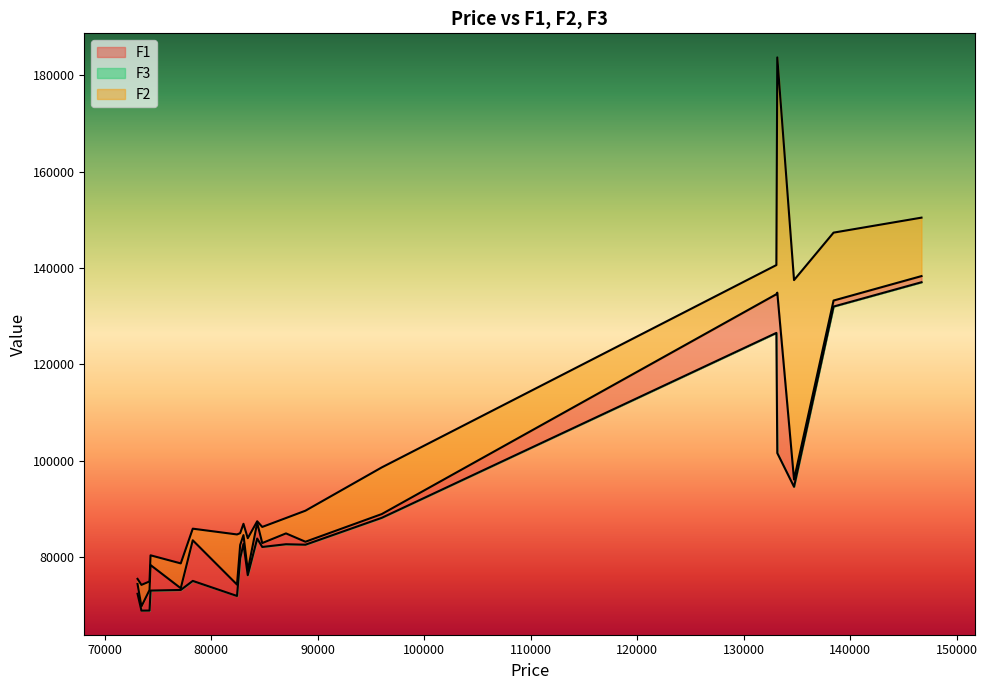

Which series has the largest range (max minus min)?

F2